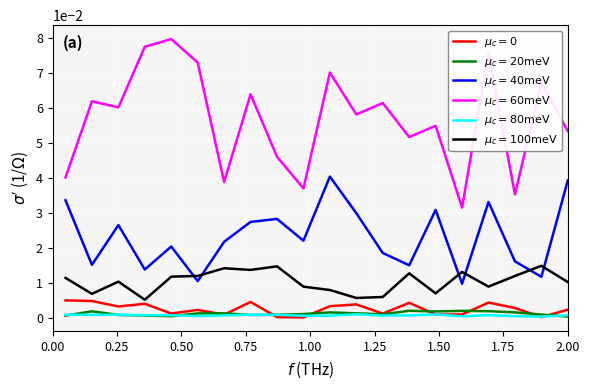

Count the number of categories in the chart.

20